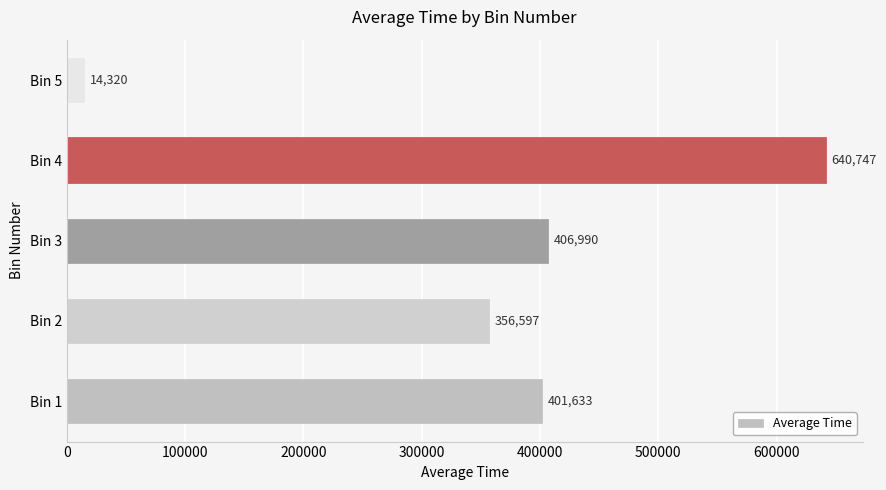

Read the value at Bin 2.

356597.3